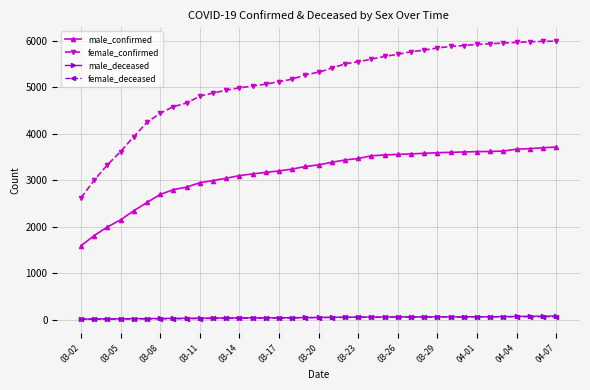

What is the difference between the maximum and minimum values in the female_confirmed series?

3370